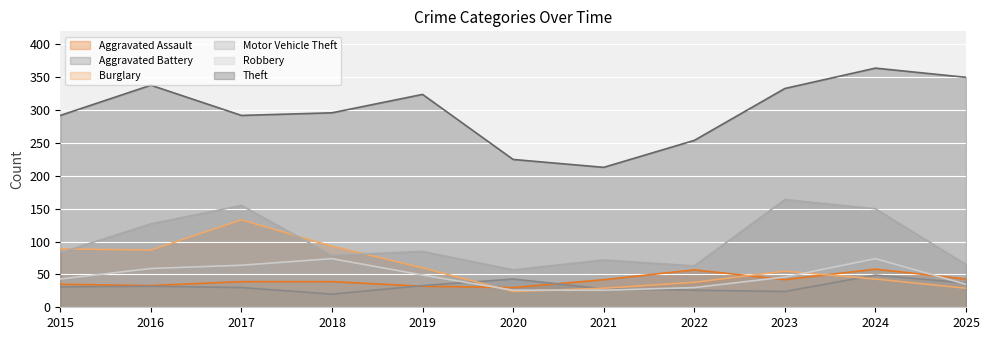

Where do Aggravated Assault and Robbery first cross each other?

2019 and 2020